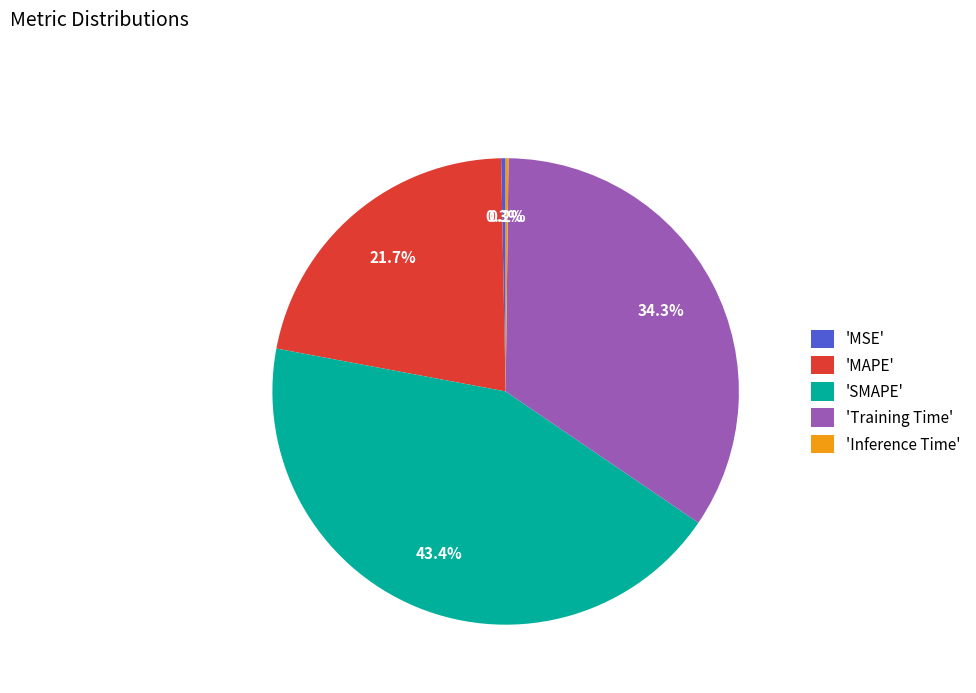

Is there a majority slice in this chart?

No